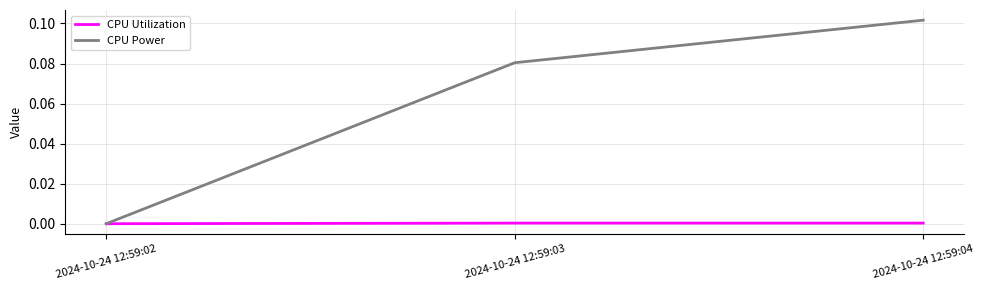

Which series changed the most between 2024-10-24 12:59:03 and 2024-10-24 12:59:04?

CPU Power